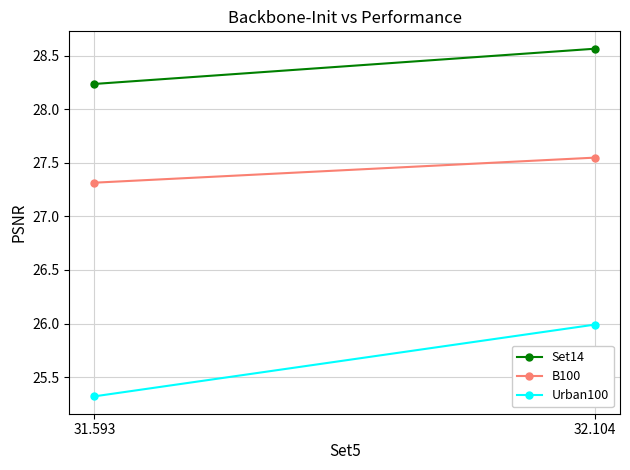

The Urban100 series shows 26.0 at 32.104. True or false?

True